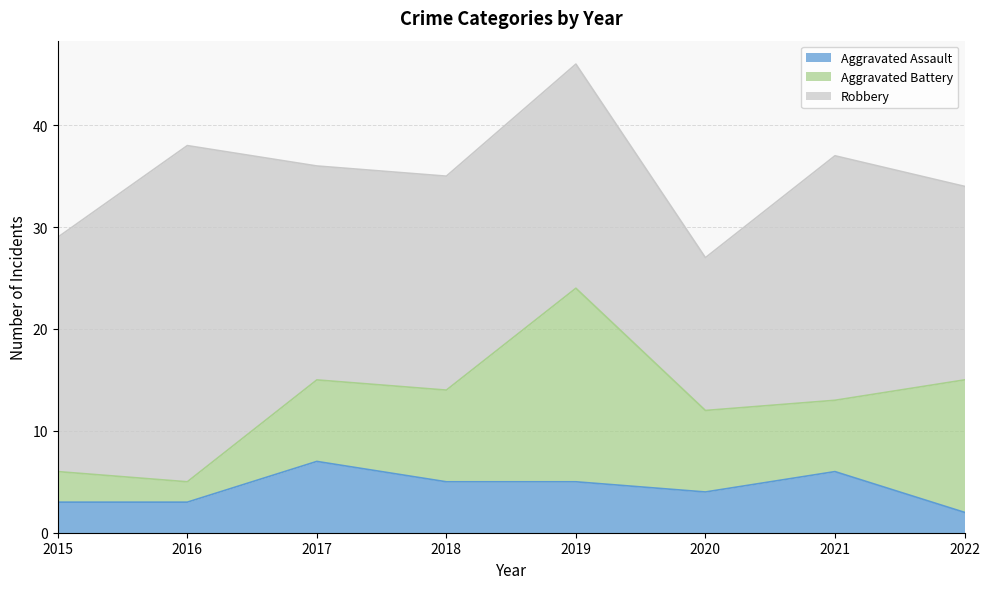

What is the sum of the Aggravated Battery values at 2019 and 2021?

26